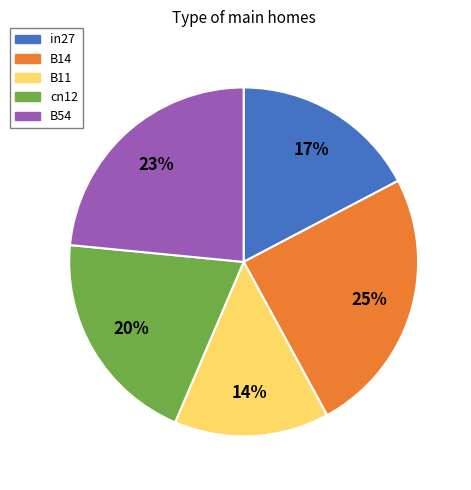

Which has a higher value, B11 or B54?

B54